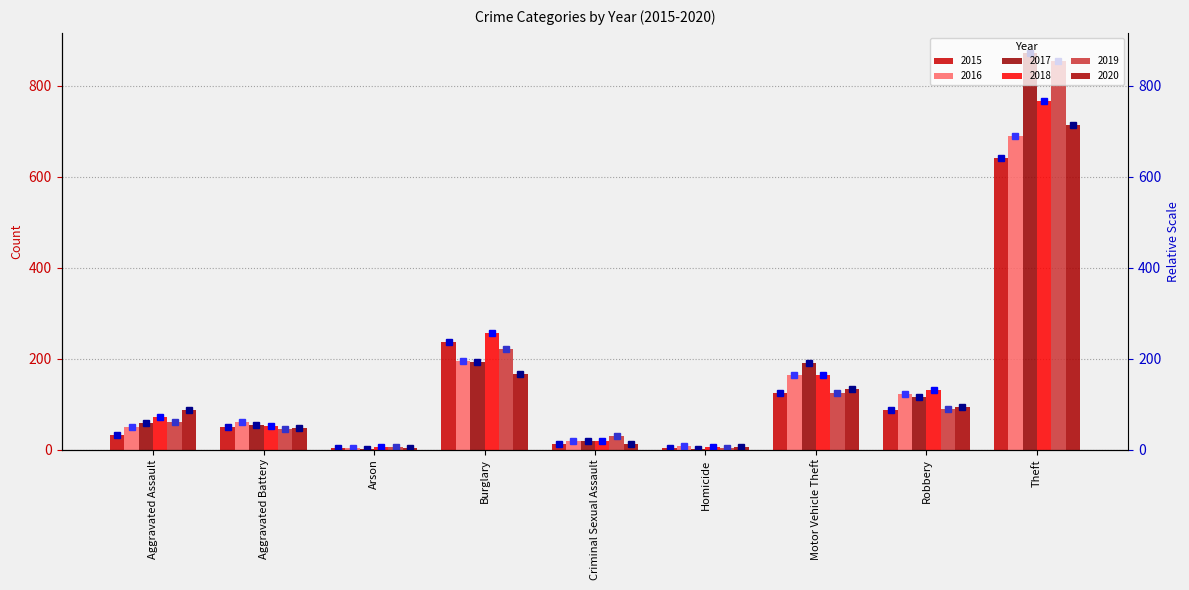

At which label does 2019 reach its minimum?

Homicide